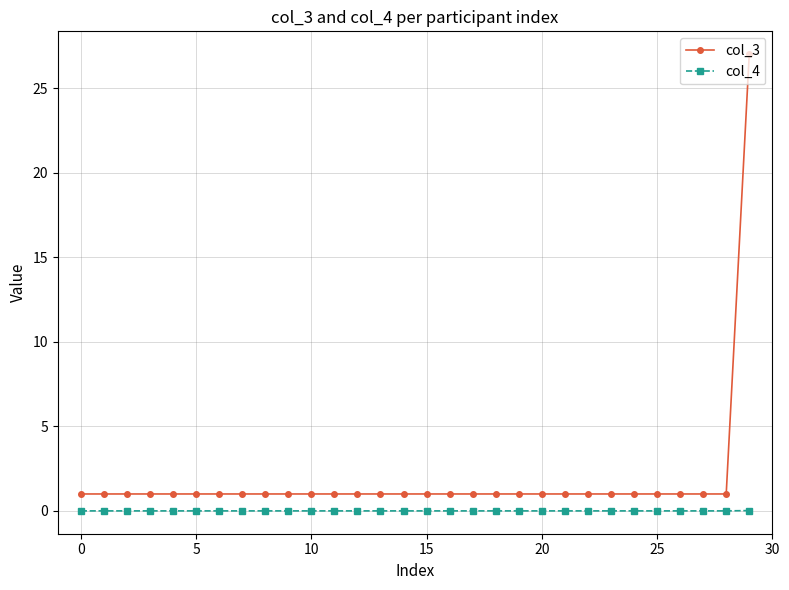

How many lines are shown in the chart?

2